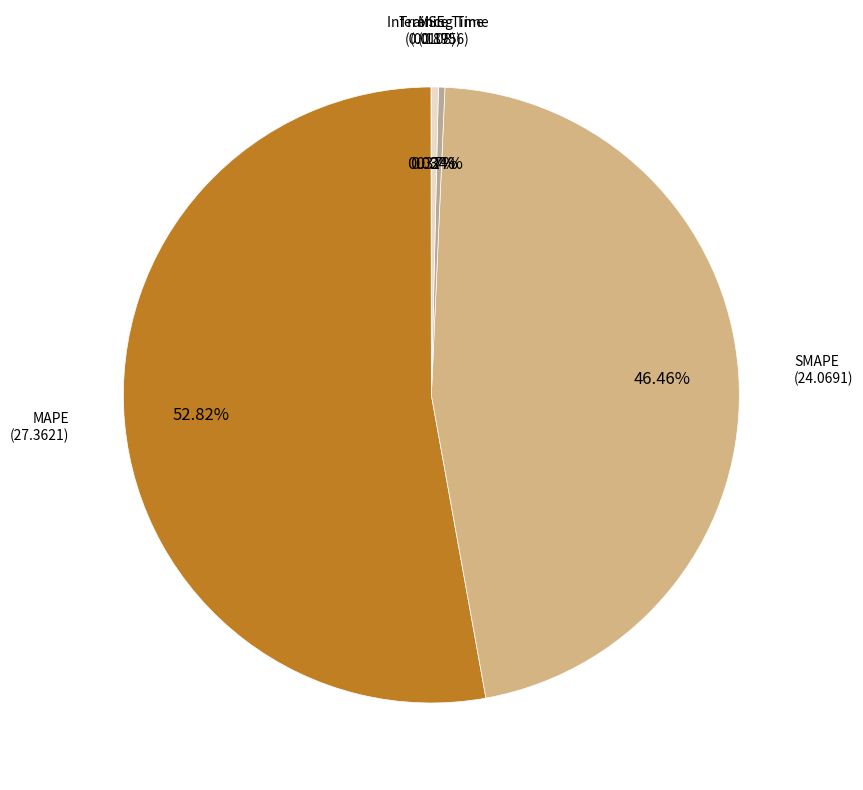

Rank the categories by value from lowest to highest.

MSE, Training Time, Inference Time, SMAPE, MAPE